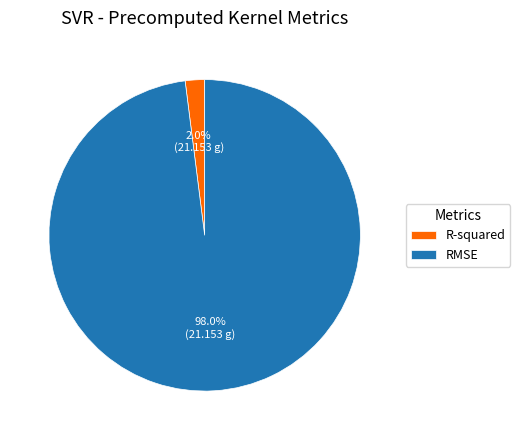

To the nearest percent, what percentage of the pie is RMSE?

98%